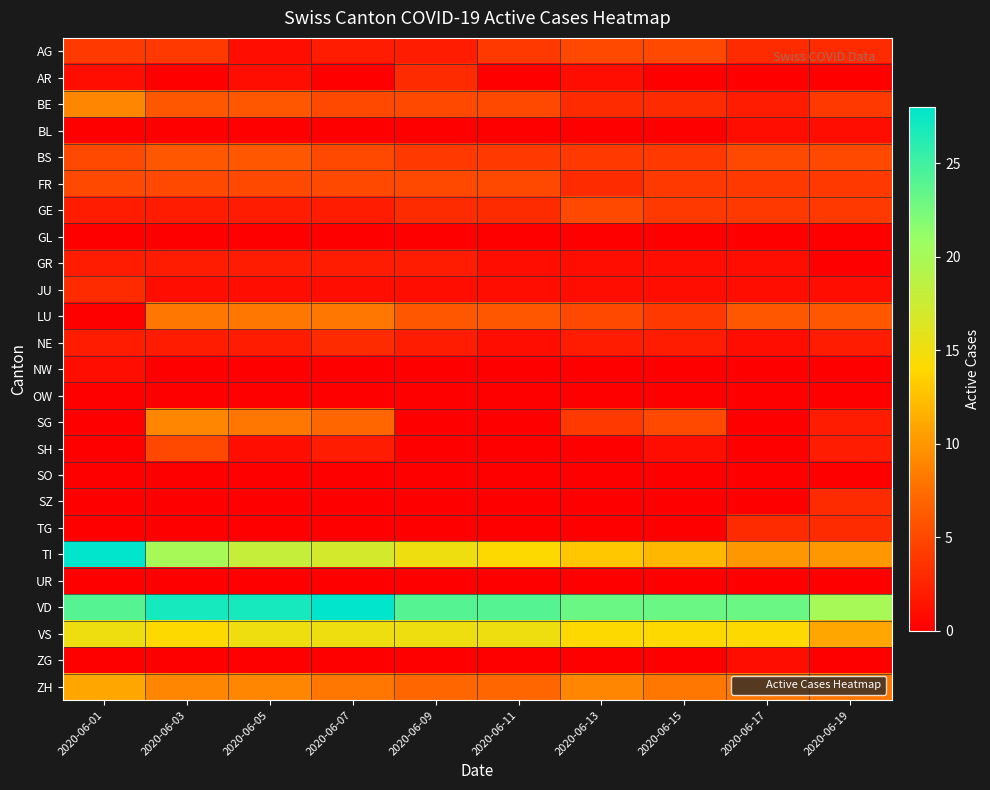

Rank the series by their maximum value, from lowest to highest.

GL, OW, SO, UR, BL, NW, ZG, GR, AR, JU, NE, SZ, TG, AG, FR, GE, SH, BS, LU, BE, SG, ZH, VS, TI, VD